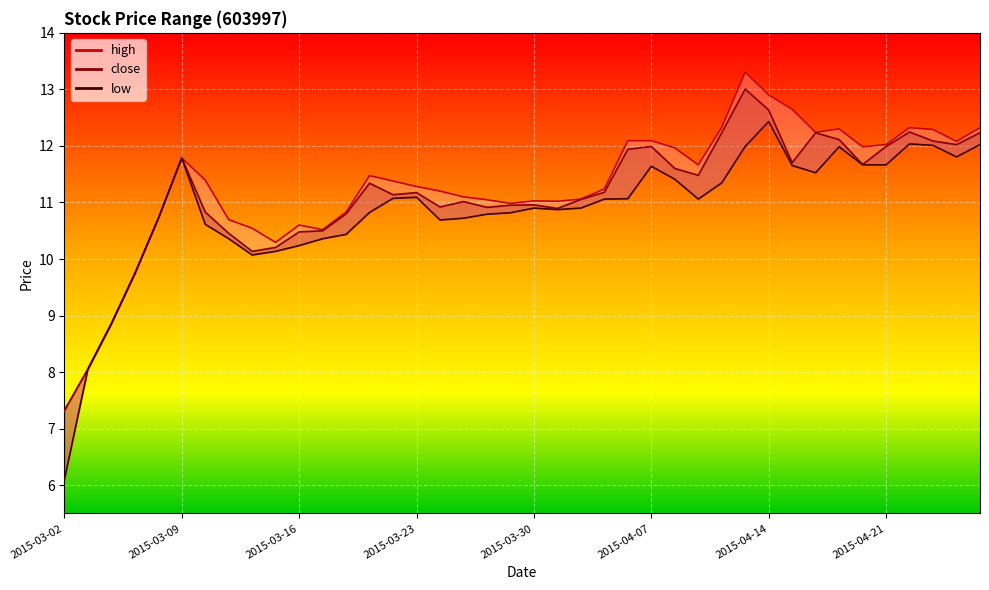

What is the minimum value for high_line?

7.3